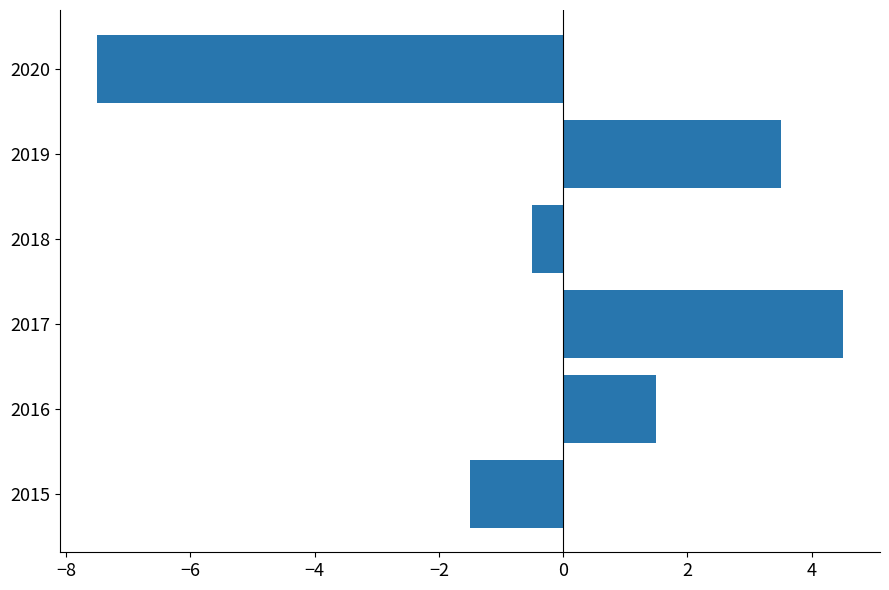

List the labels in order of value, largest first.

2017, 2019, 2016, 2018, 2015, 2020